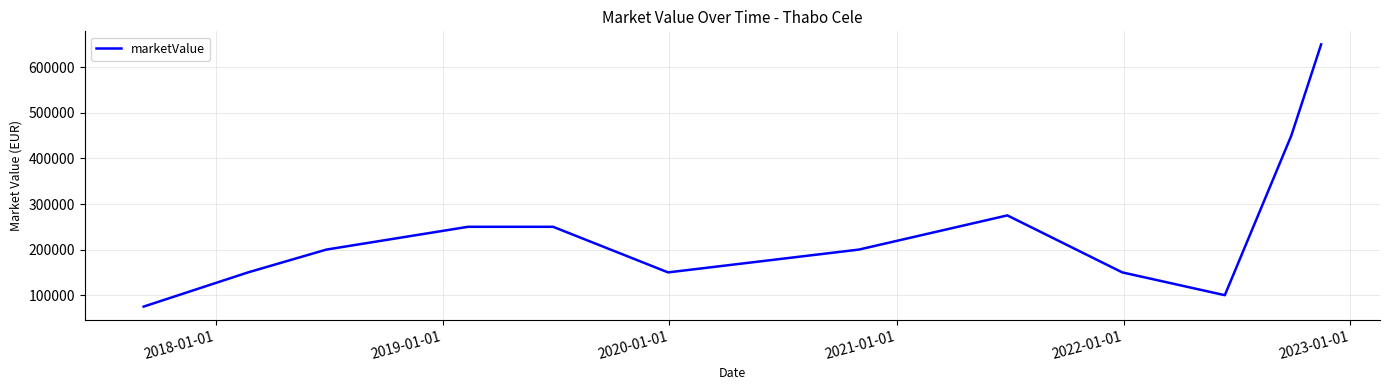

What is the minimum value shown in the chart?

75000